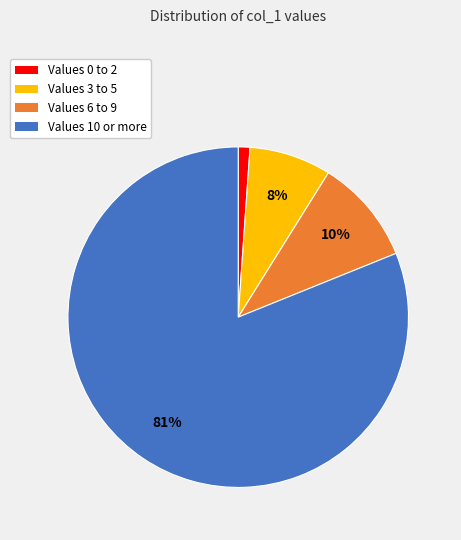

Which has a higher value, Values 10 or more or Values 6 to 9?

Values 10 or more